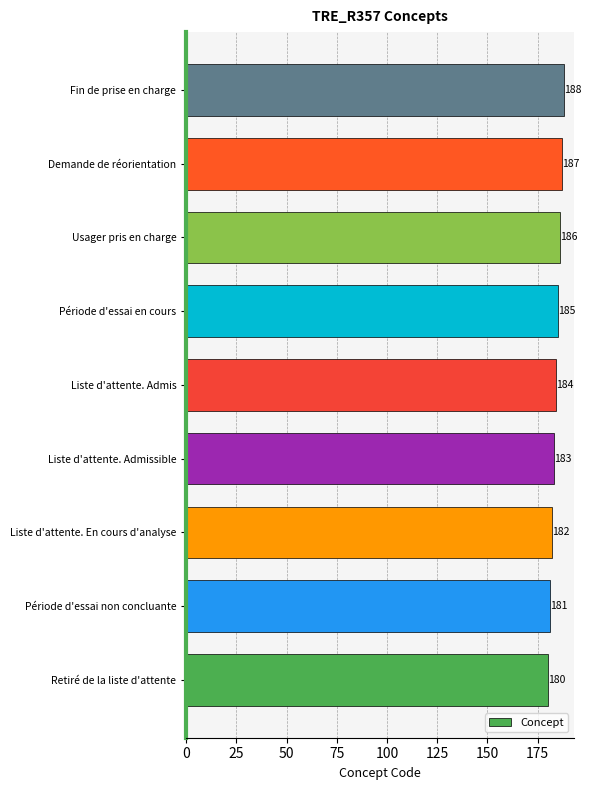

At which category does the chart reach its peak across all series?

Fin de prise en charge